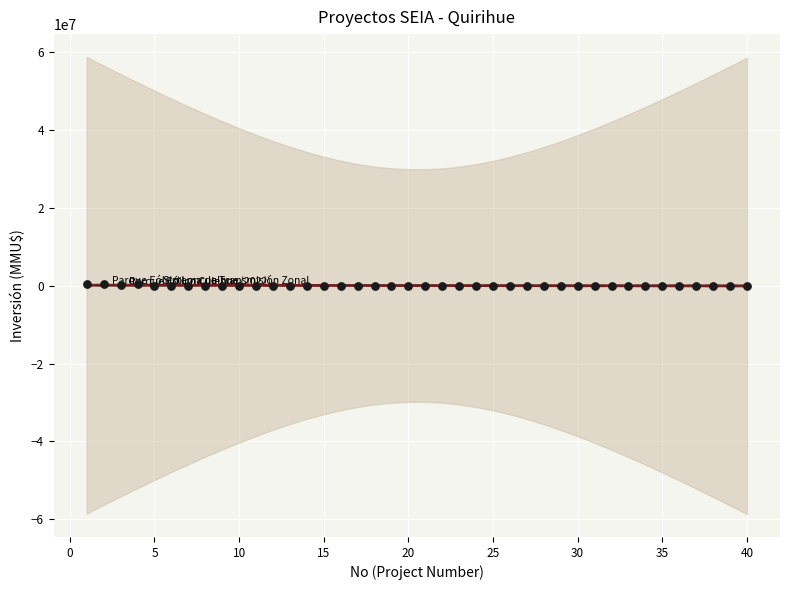

What is the range of Y values (max minus min)?

340000